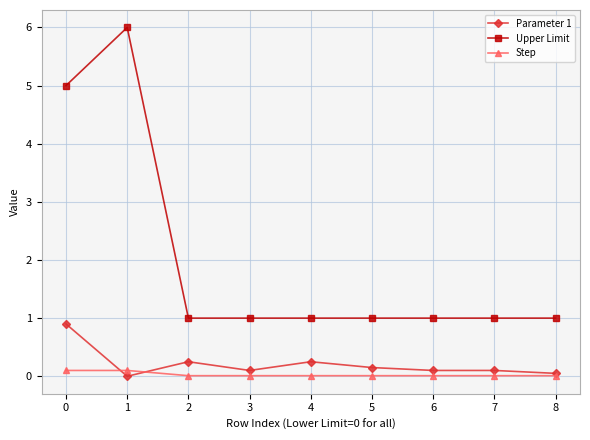

At which category does the chart reach its peak across all series?

1